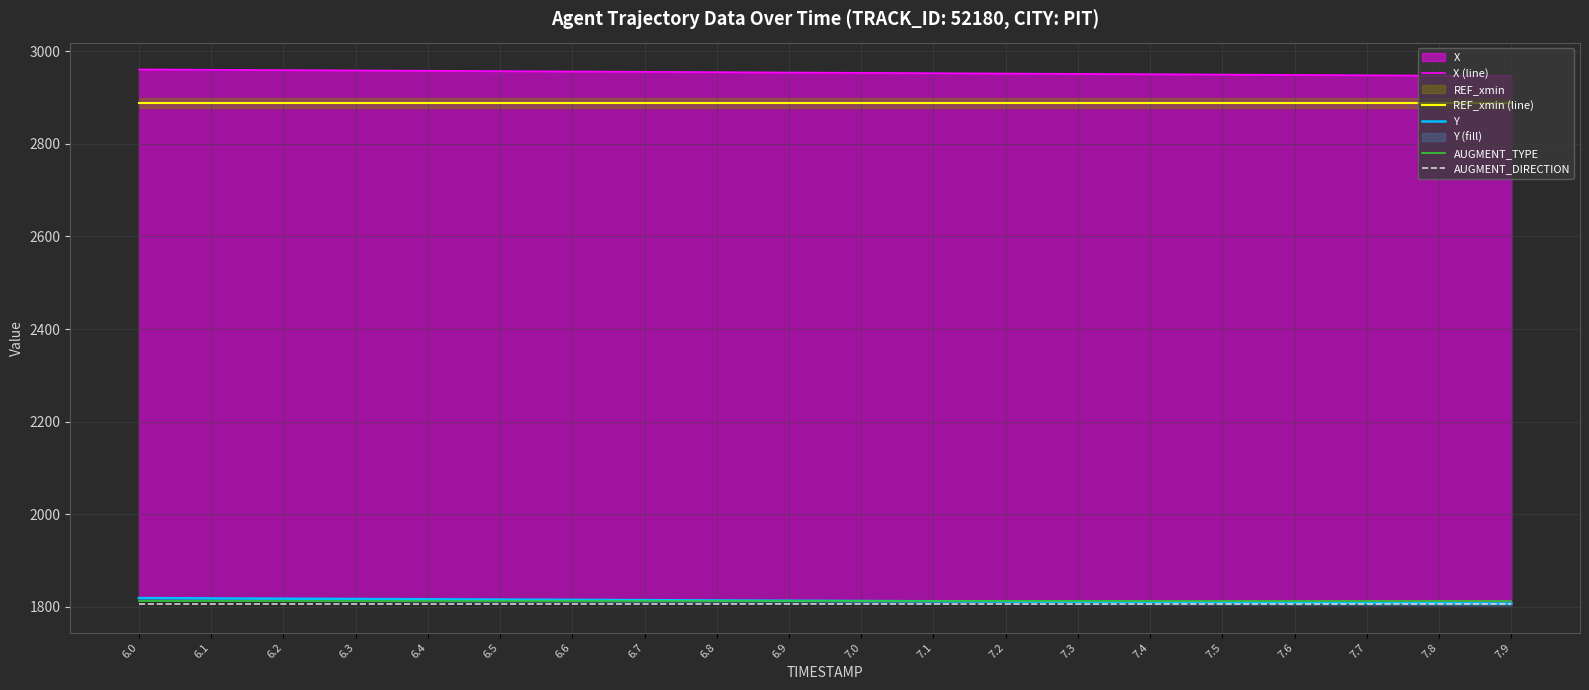

Rank the series by their maximum value, from highest to lowest.

X (line), REF_xmin (line), Y, AUGMENT_TYPE, AUGMENT_DIRECTION